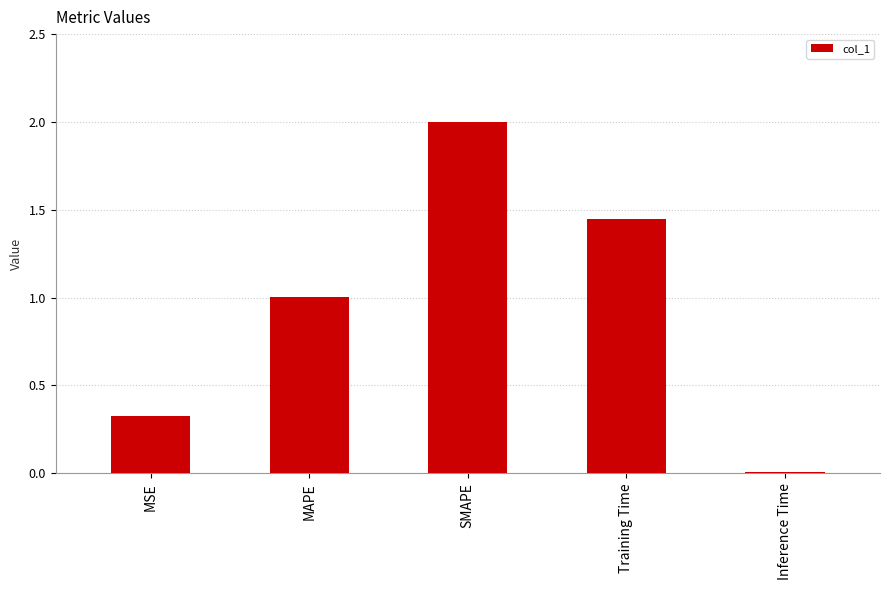

The chart shows a value of 0.0 at Inference Time. True or false?

True